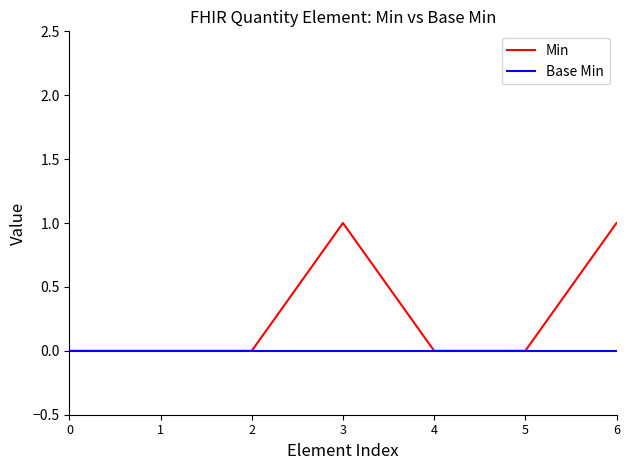

Which series has the largest range (max minus min)?

Min